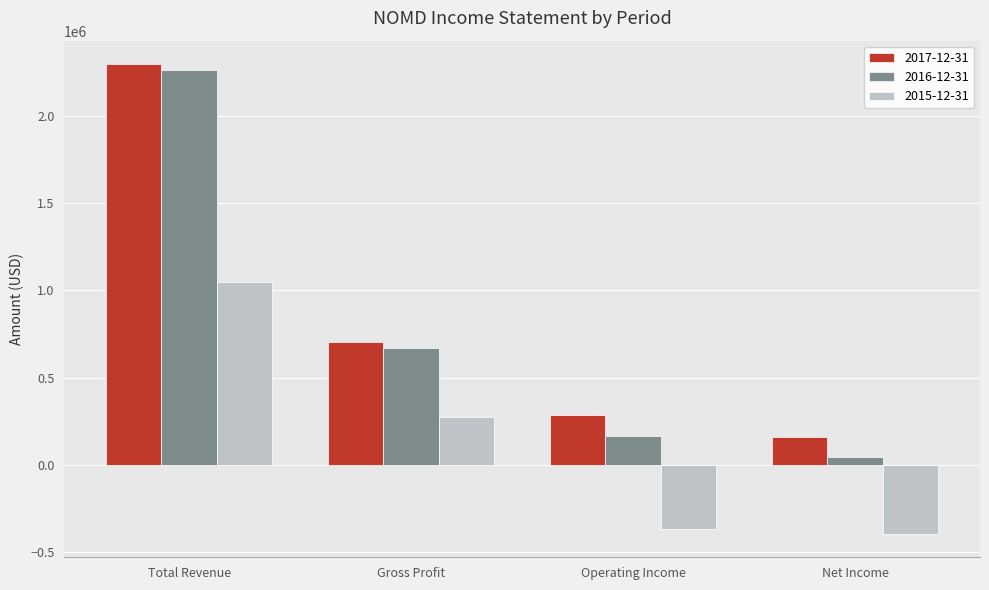

Reading left to right, extract all data points from this chart.

2017-12-31: Total Revenue=2296700	Gross Profit=703600	Operating Income=285100	Net Income=160200
2016-12-31: Total Revenue=2262800	Gross Profit=670200	Operating Income=162100	Net Income=42700
2015-12-31: Total Revenue=1049600	Gross Profit=271400	Operating Income=-368700	Net Income=-395900